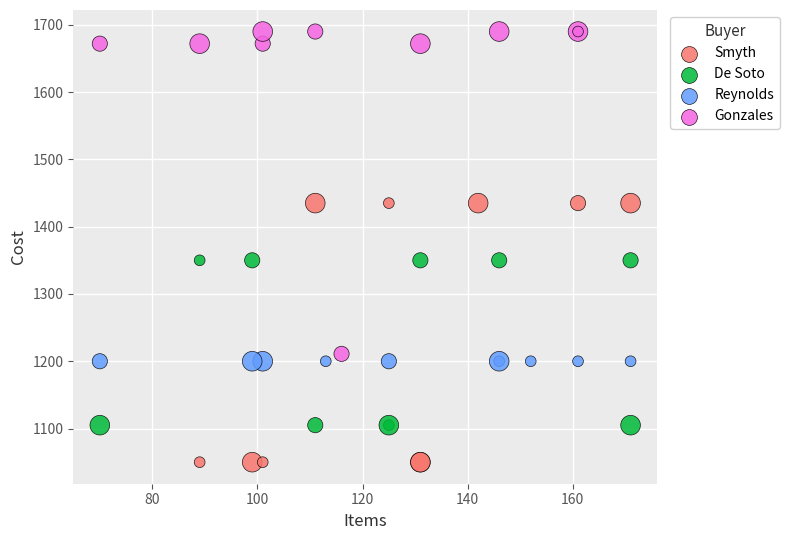

Which series contains the highest Y value?

Gonzales